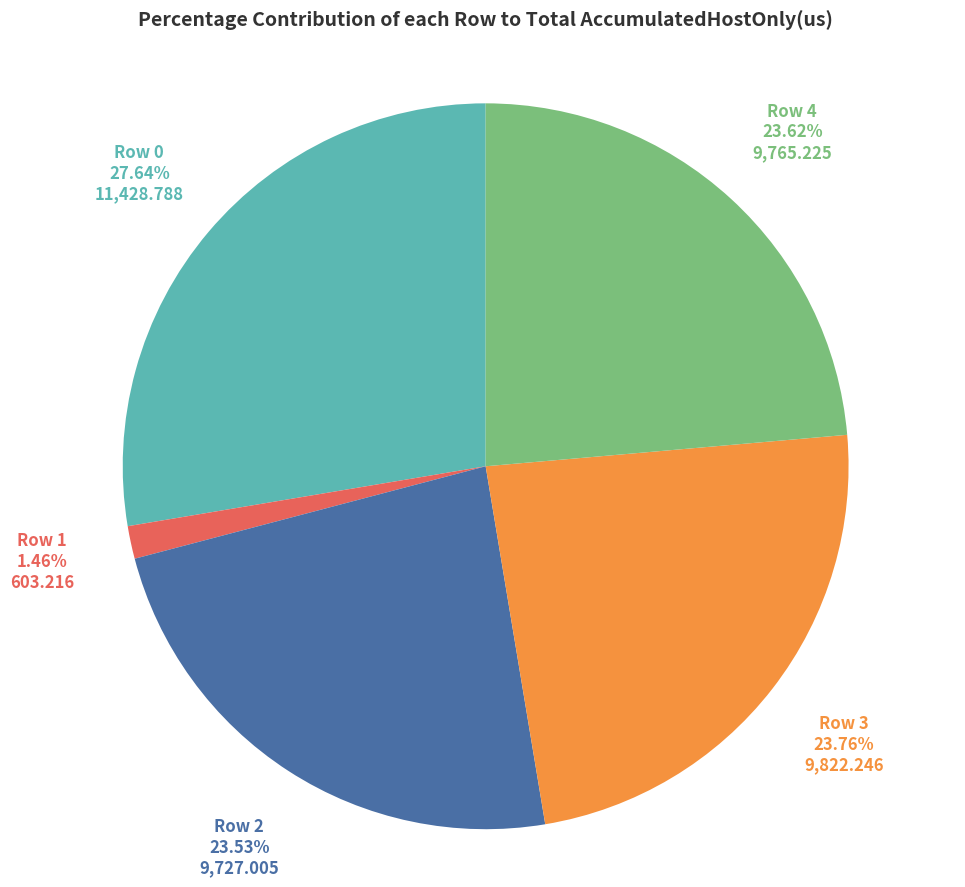

How many segments does this pie chart have?

5